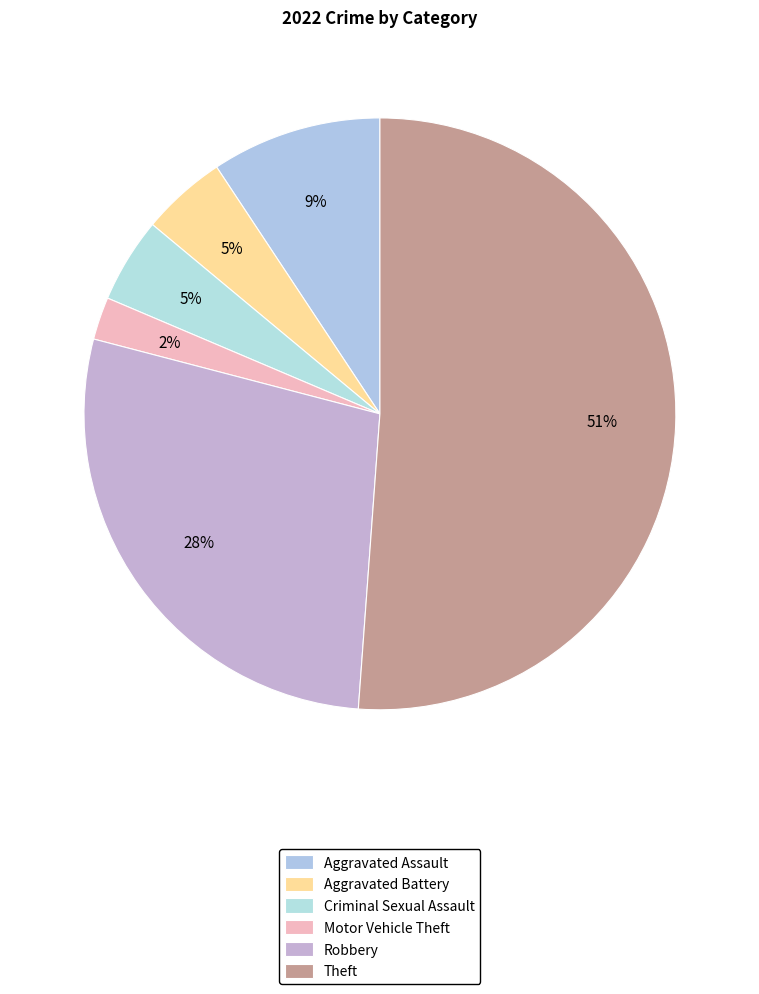

Count the number of slices in the pie.

6